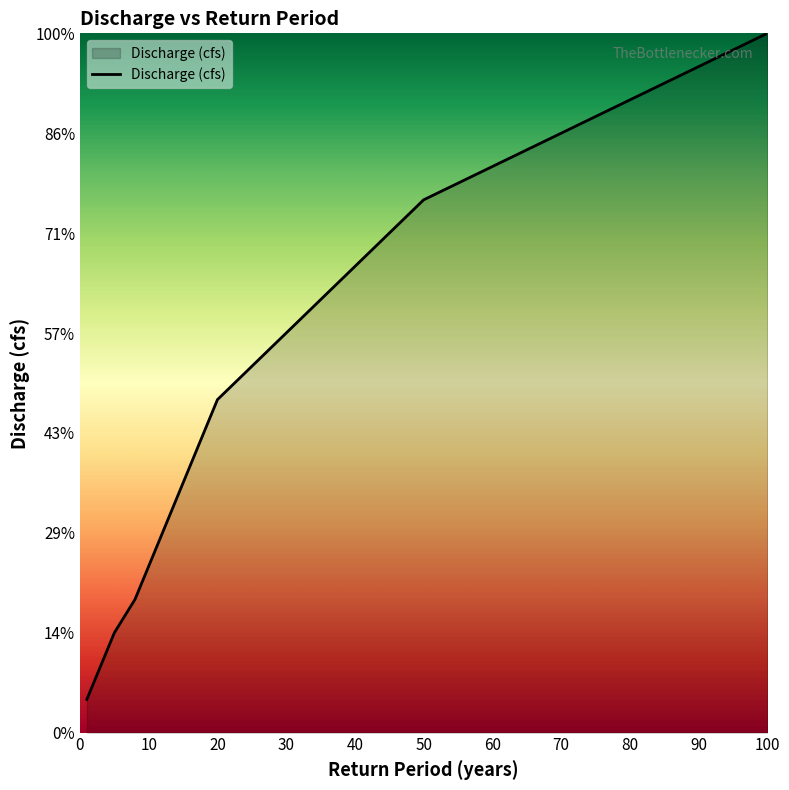

Which category has the lowest value across all series?

1